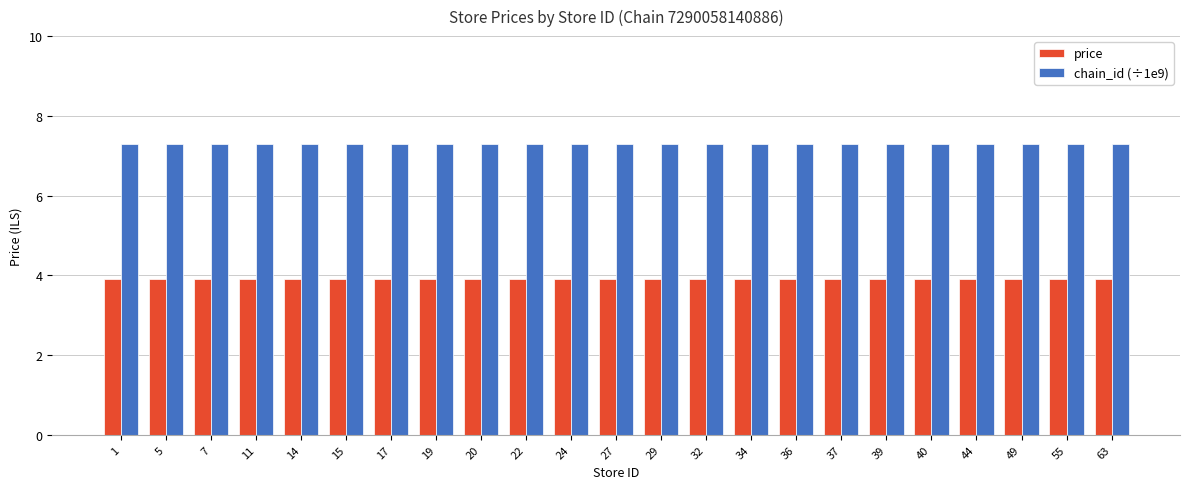

What is the value of the chain_id (÷1e9) bar at the 23rd from the left?

7.3